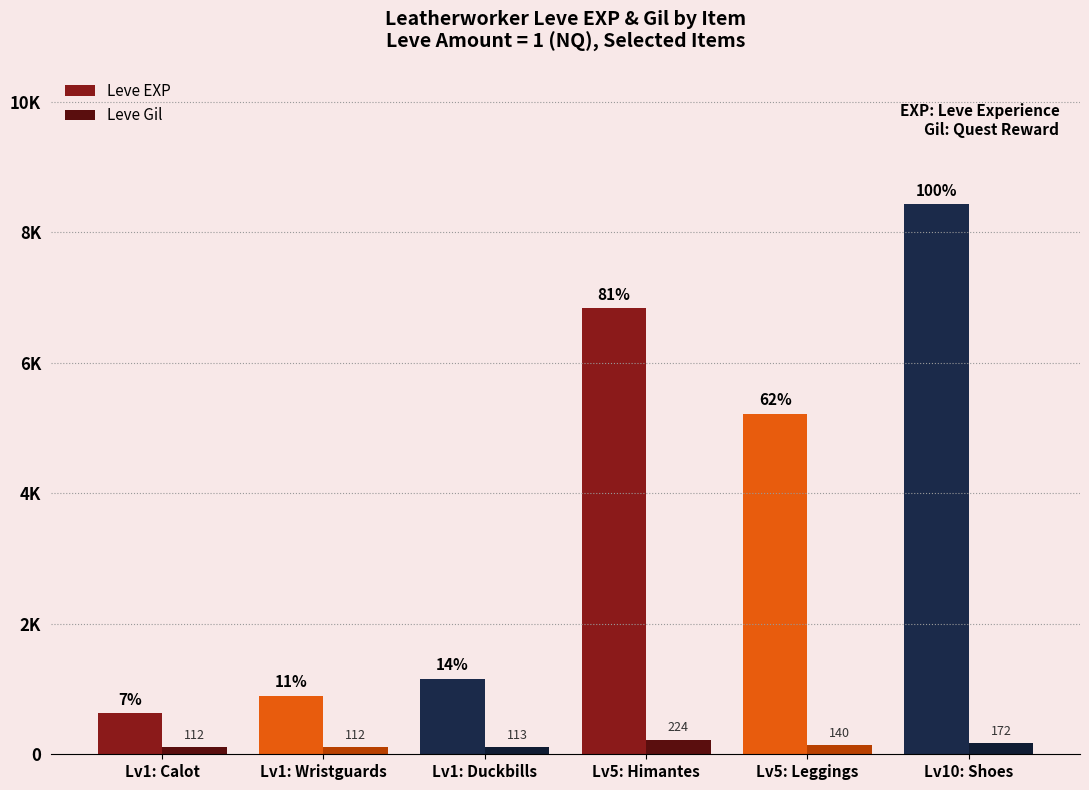

Are the bars grouped side by side (vs. stacked)?

Yes